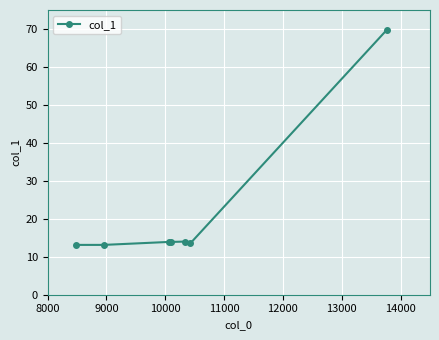

What is the sum of all values?

151.4